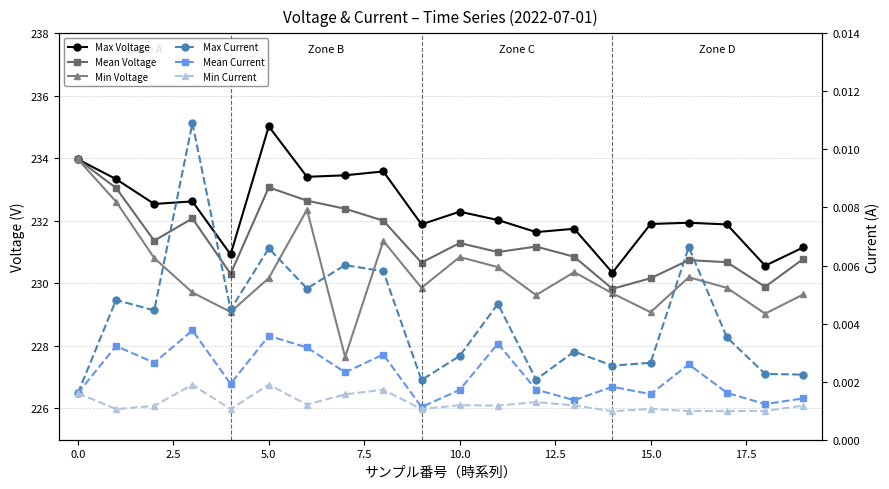

True or false: Mean Voltage and Mean Current cross at least once.

False